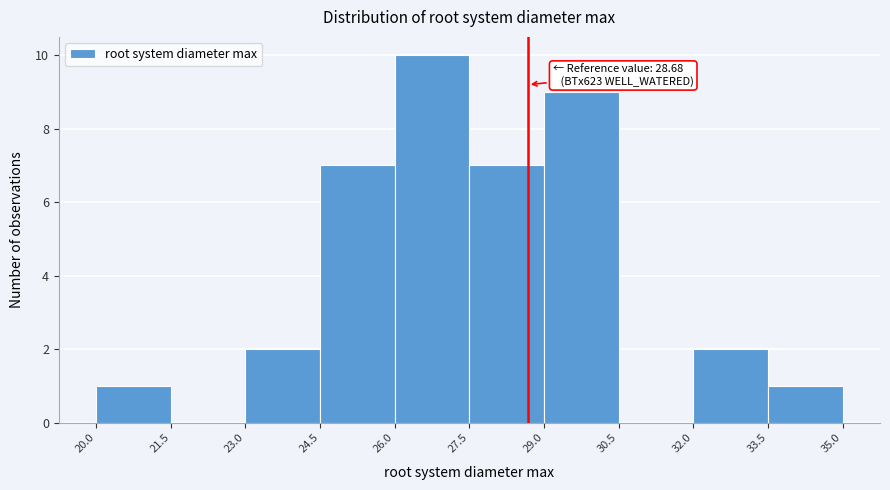

Over which range of the x-axis is the bar tallest?

26.0 to 27.5